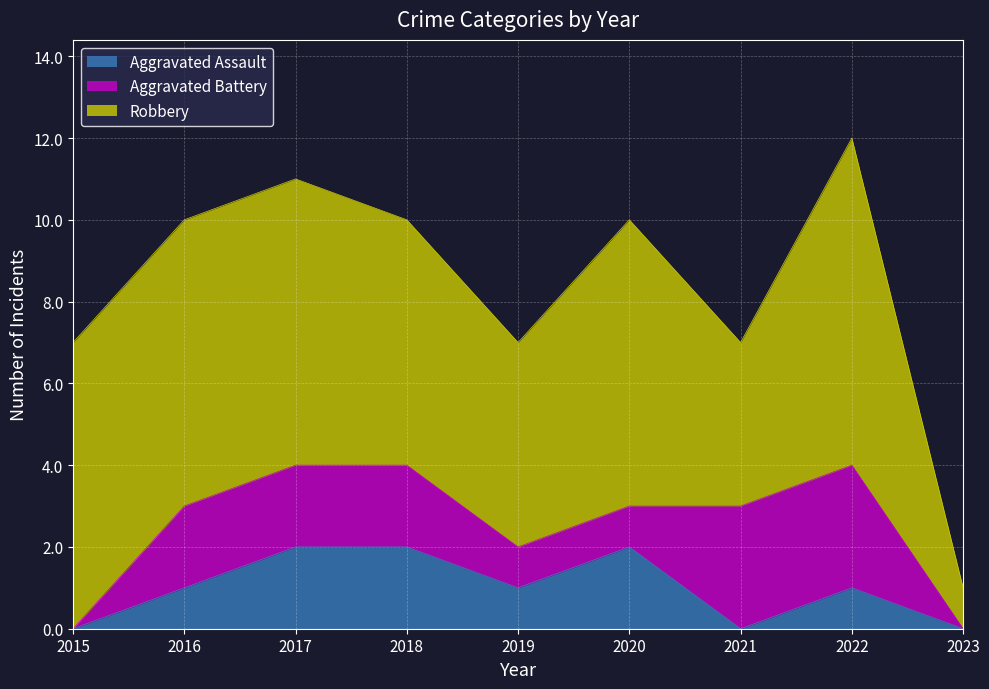

What is the highest value of the Aggravated Assault series?

2